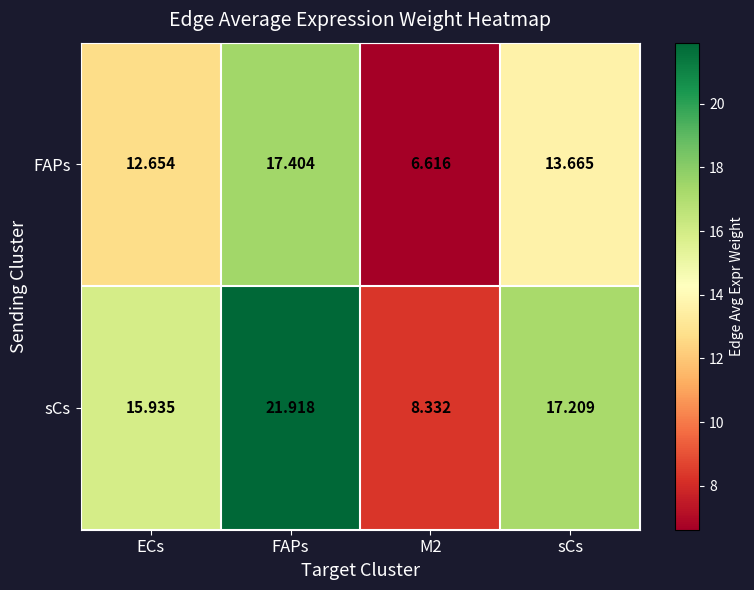

Which category has the highest value across all series?

FAPs